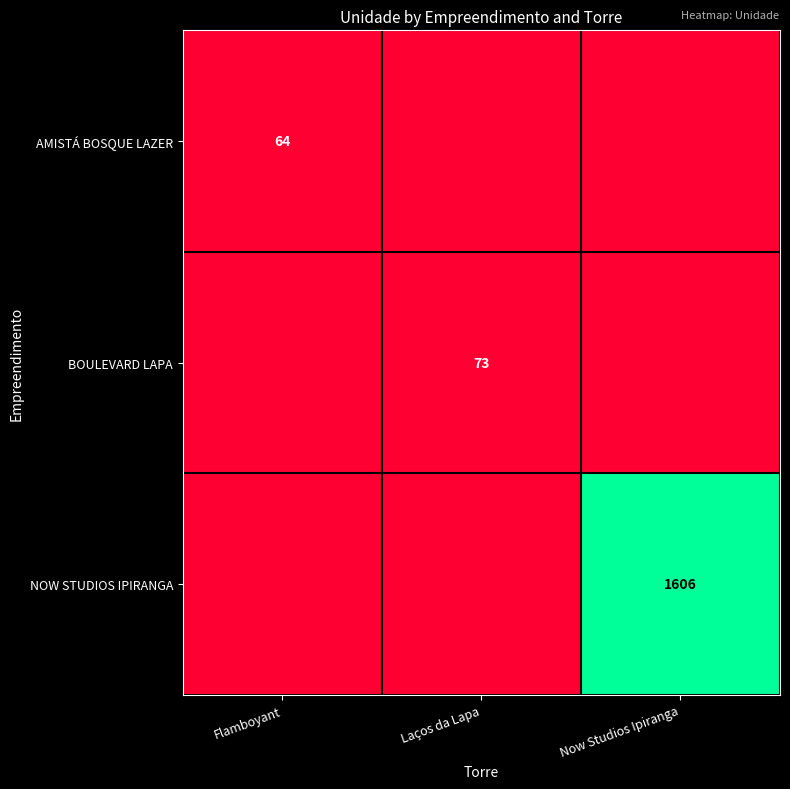

Is the value of NOW STUDIOS IPIRANGA at Now Studios Ipiranga greater than the value of BOULEVARD LAPA at Laços da Lapa?

Yes